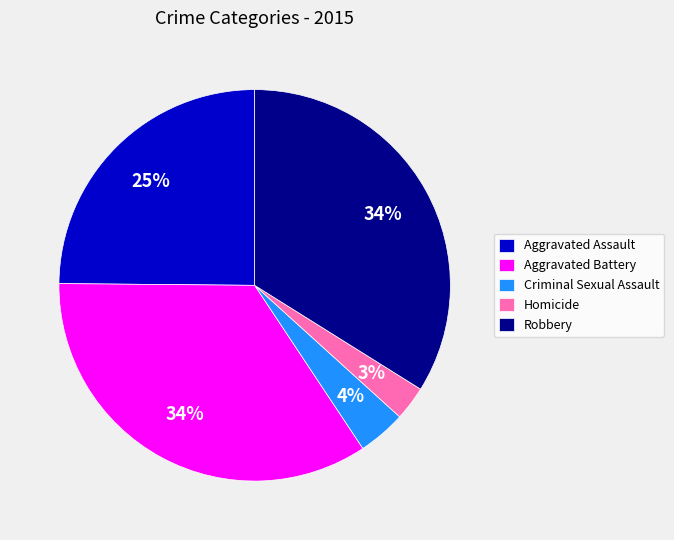

Count the number of slices in the pie.

5